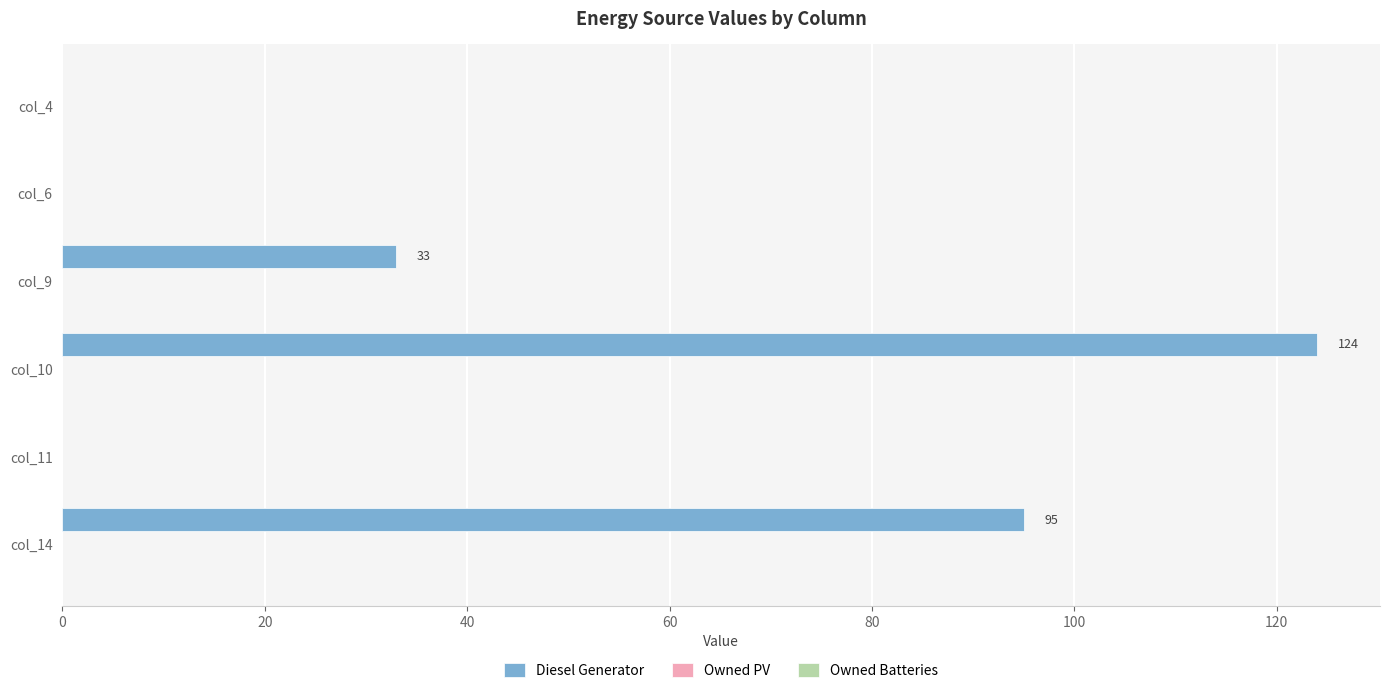

Are the bars horizontal?

Yes